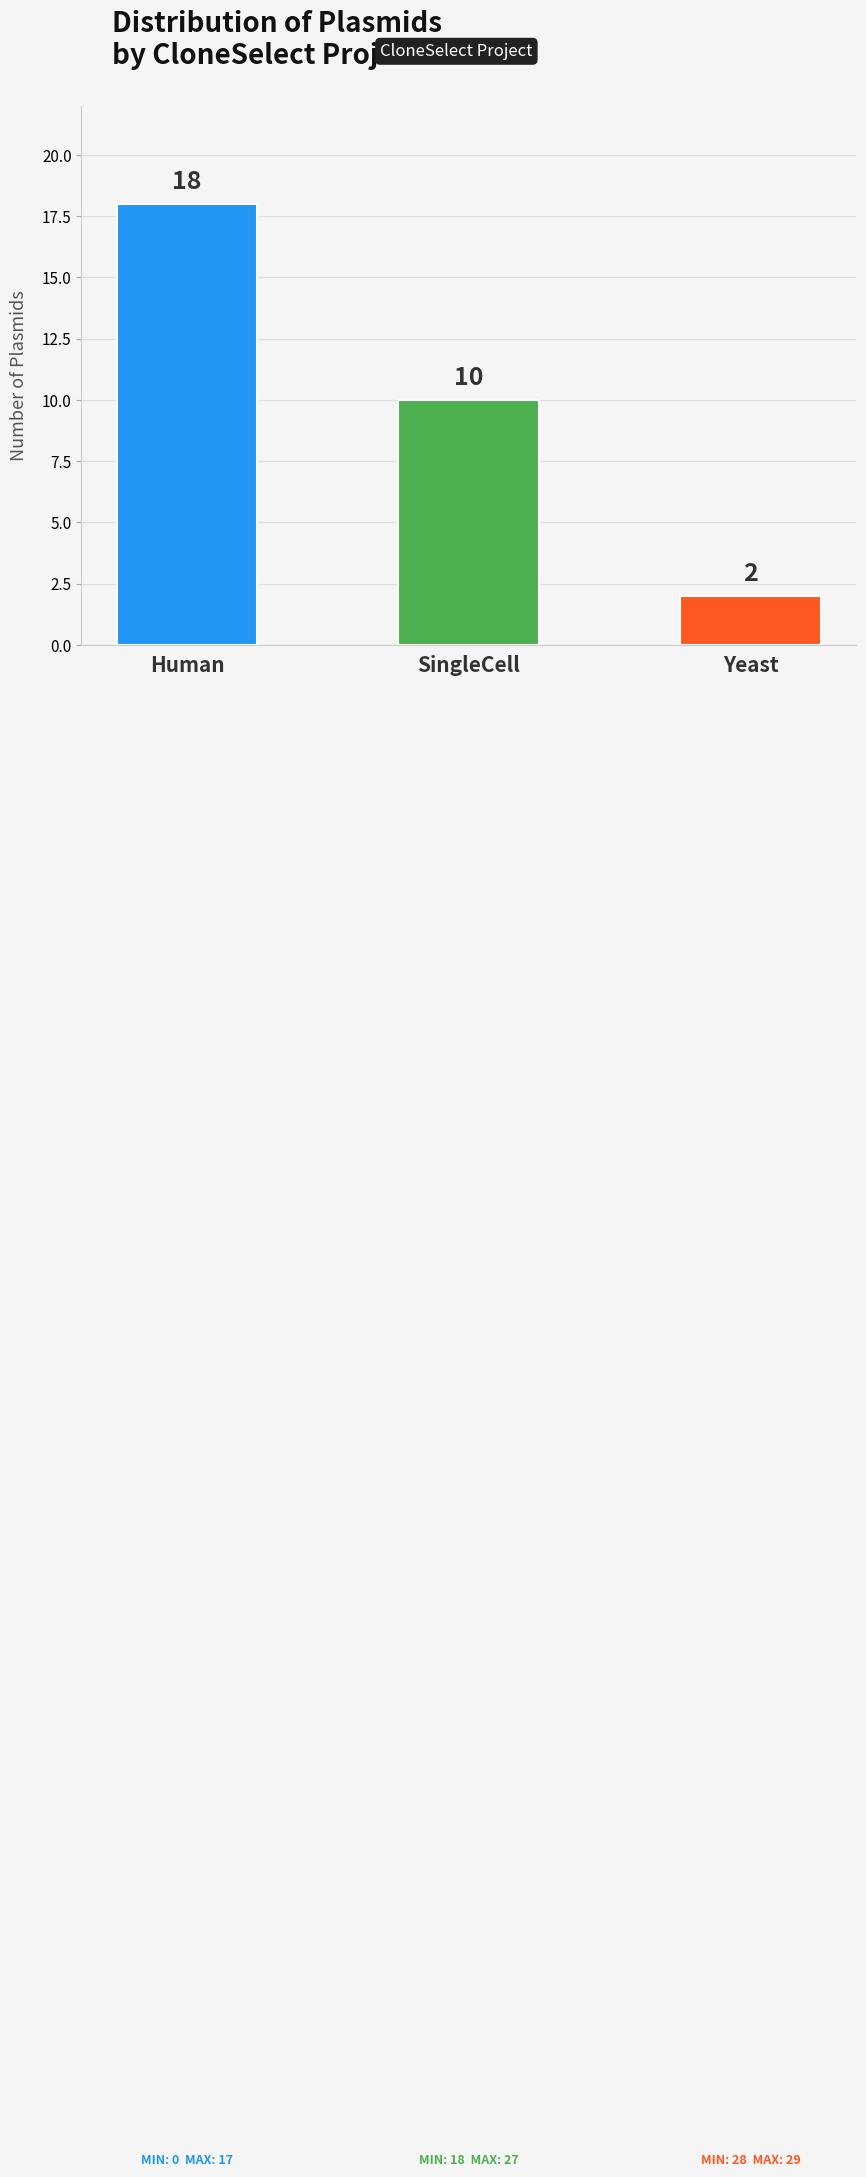

At which category does the chart reach its minimum across all series?

Yeast